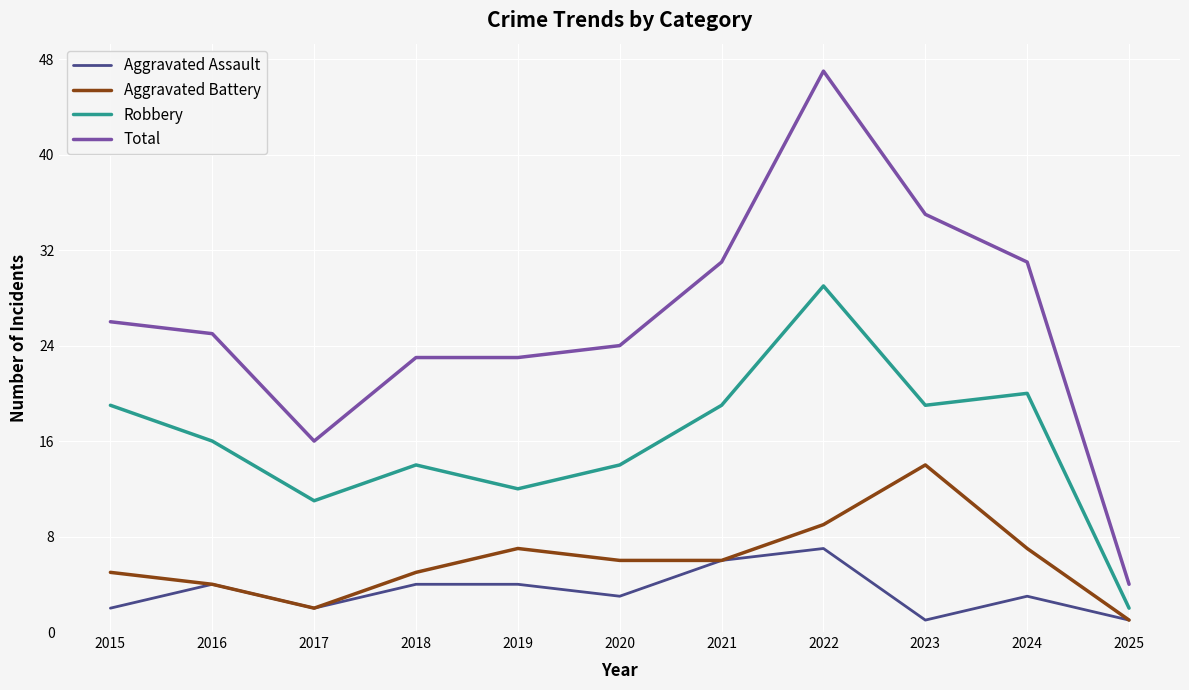

The Aggravated Assault series shows 6 at 2021. True or false?

True